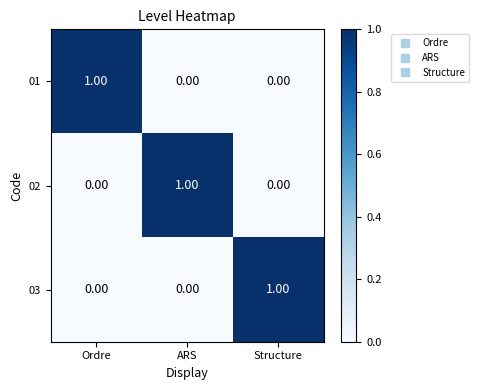

Is the value of 01 at Ordre greater than the value of 03 at ARS?

Yes